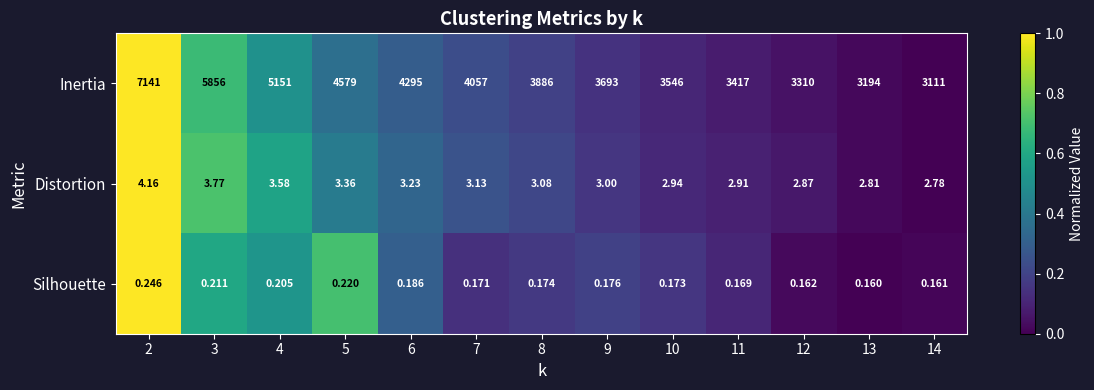

Which series has the largest total across all categories?

Inertia